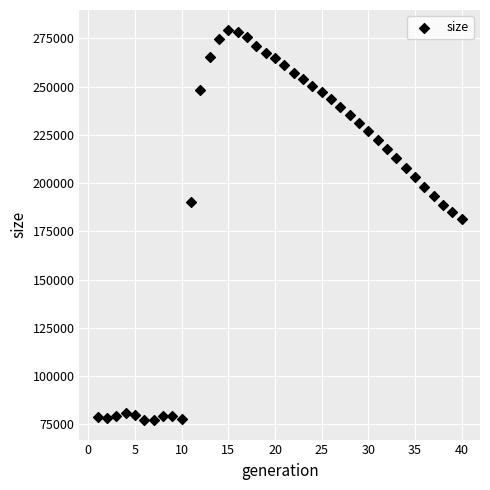

What is the range of X values (max minus min)?

39